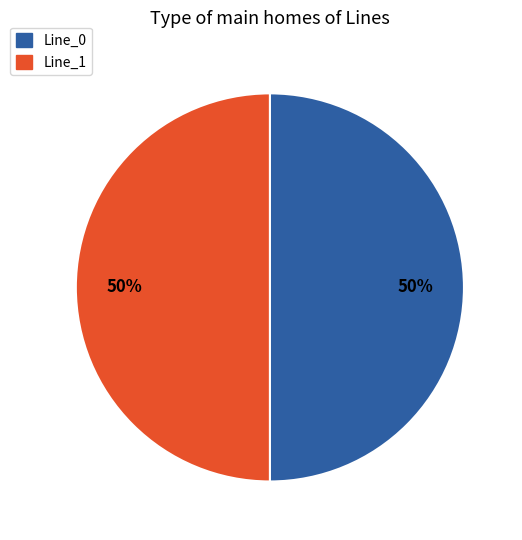

To the nearest percent, what is the average slice percentage?

50%